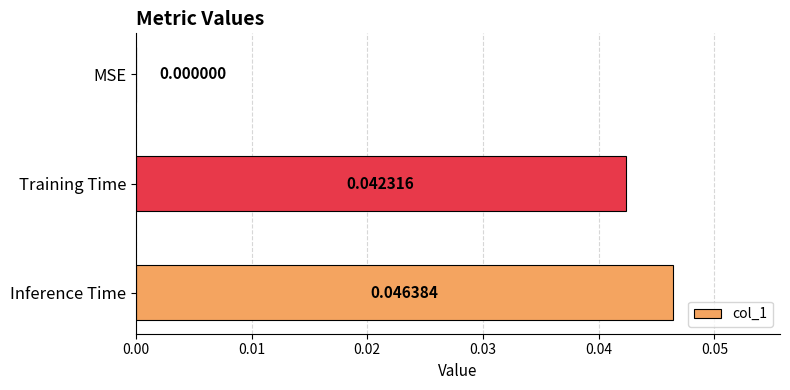

Which label corresponds to the largest value in the chart?

Inference Time